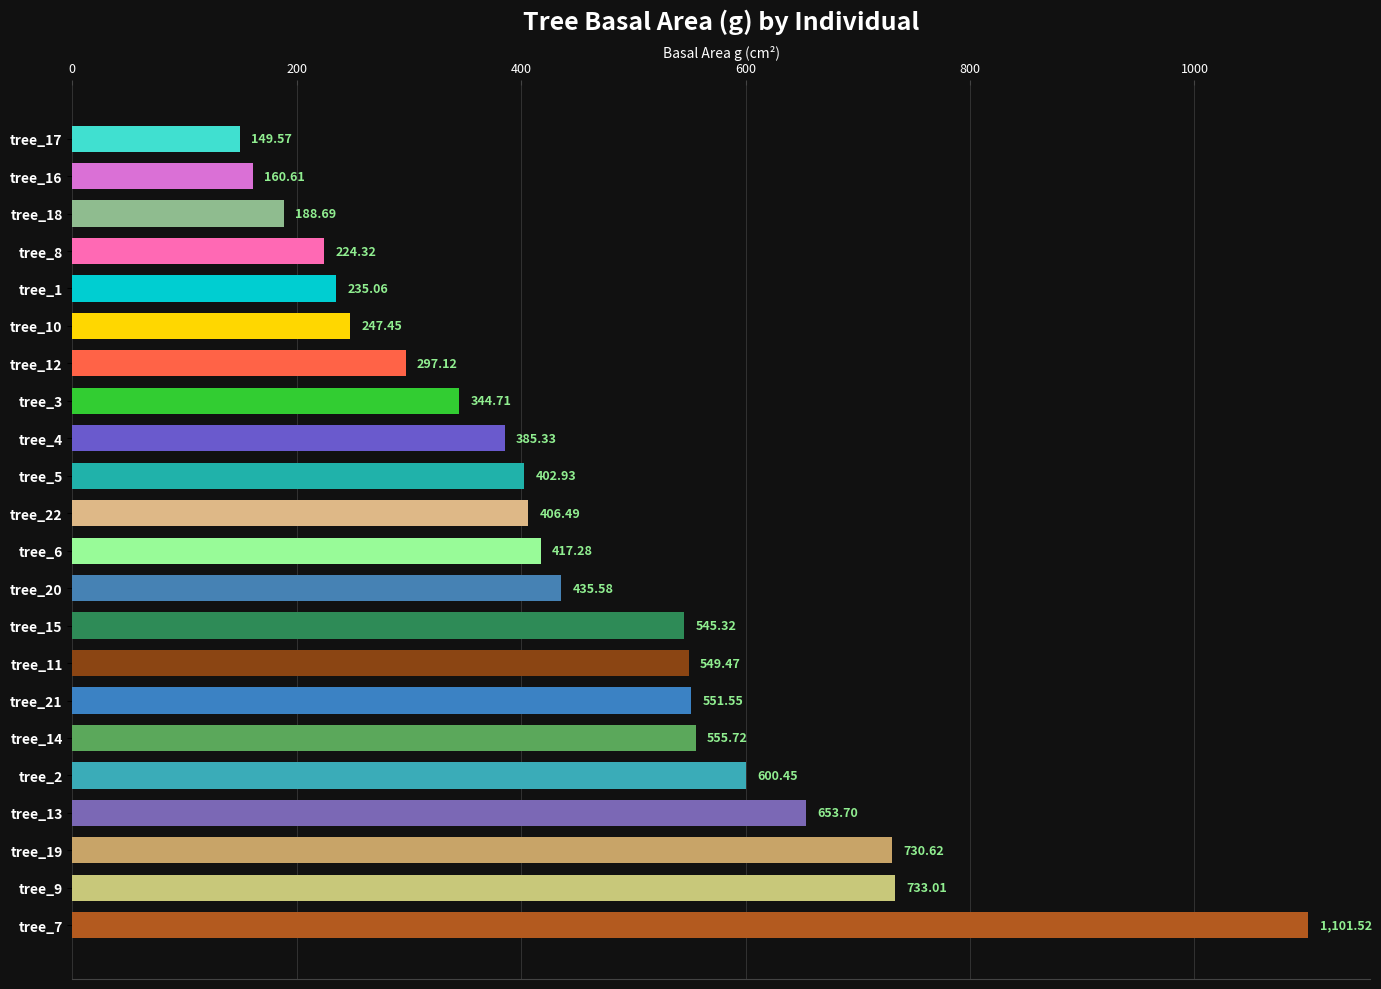

What is the average value?

450.8